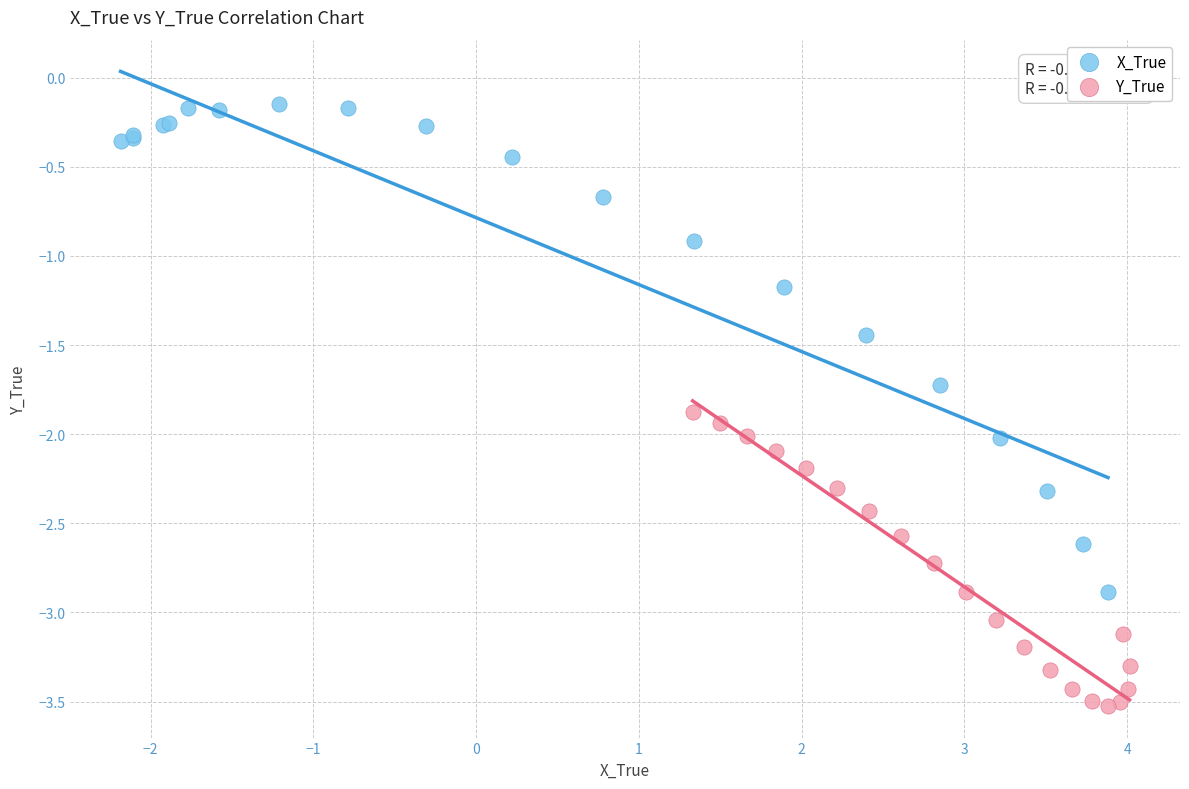

Which series reaches the maximum Y coordinate?

X_True